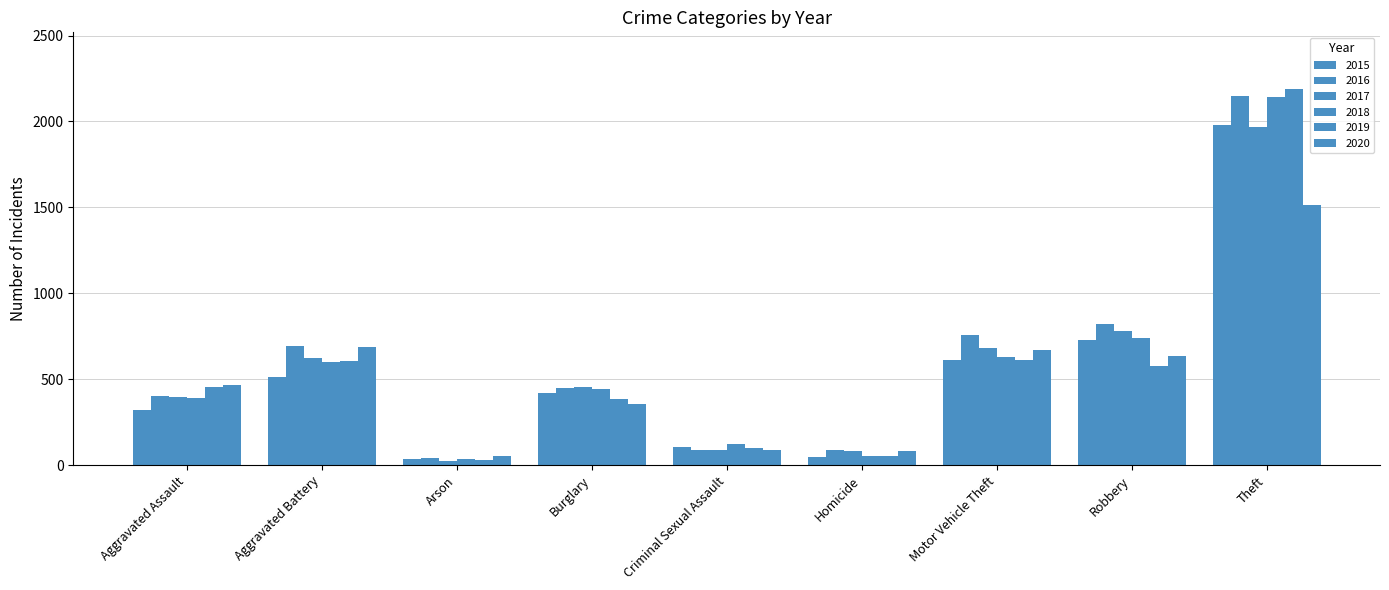

What is the minimum value shown in the chart?

23